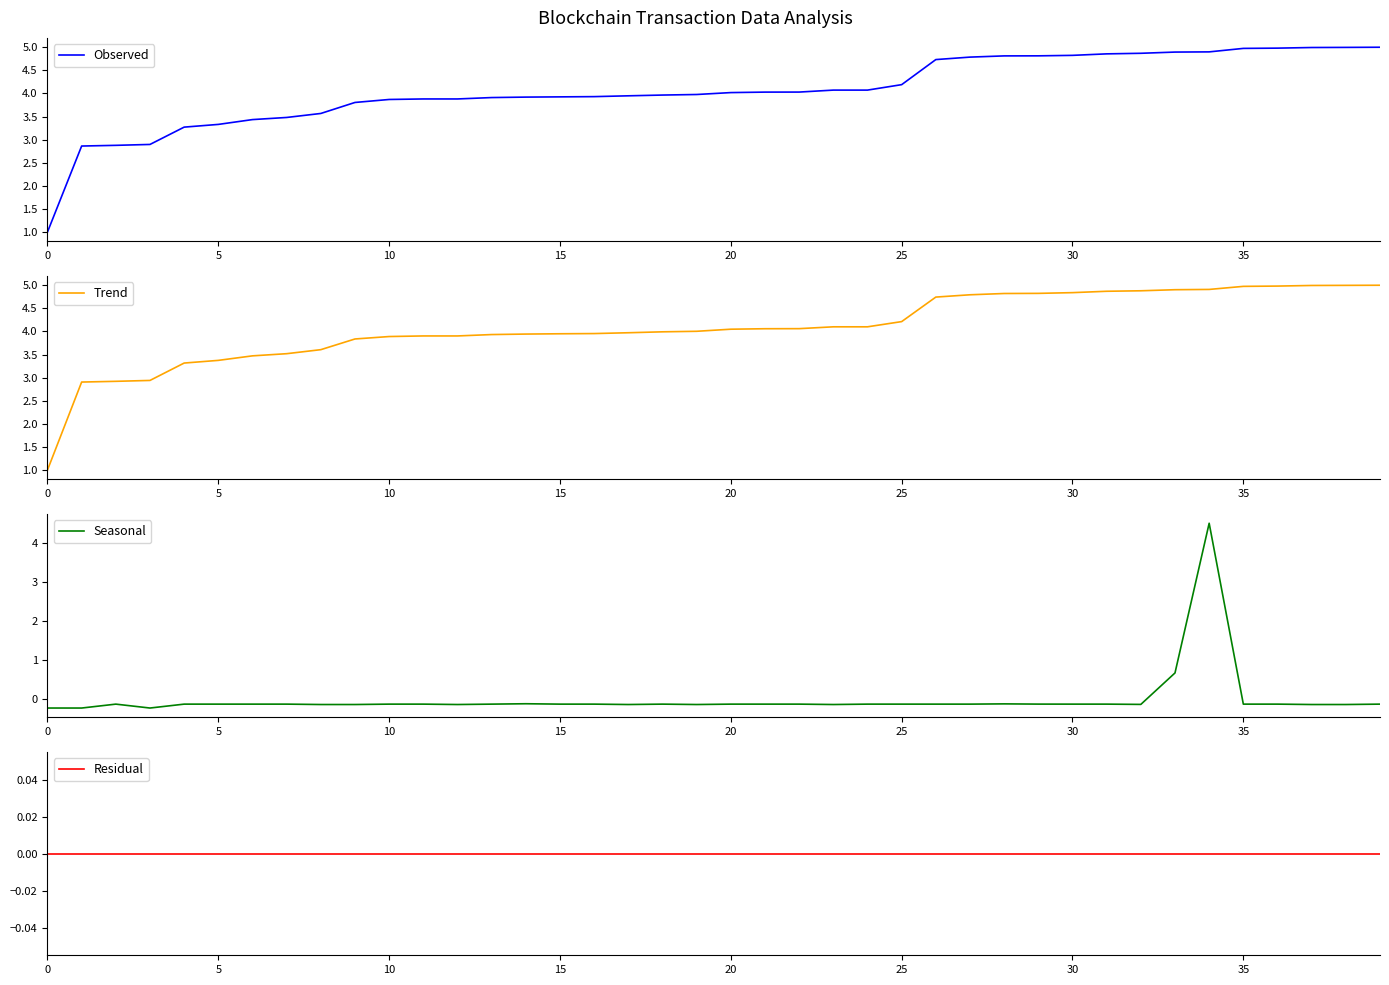

What is the value of the Observed point at the 39th from the left?

5.0